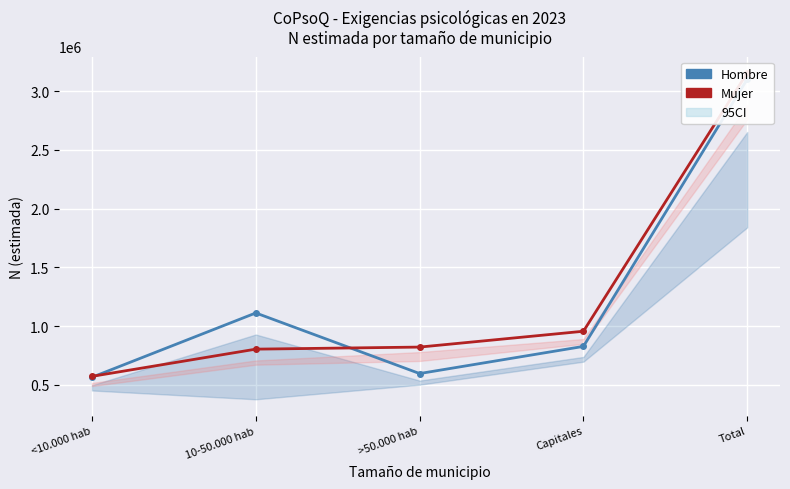

Between 10-50.000 hab and >50.000 hab, which is larger?

10-50.000 hab